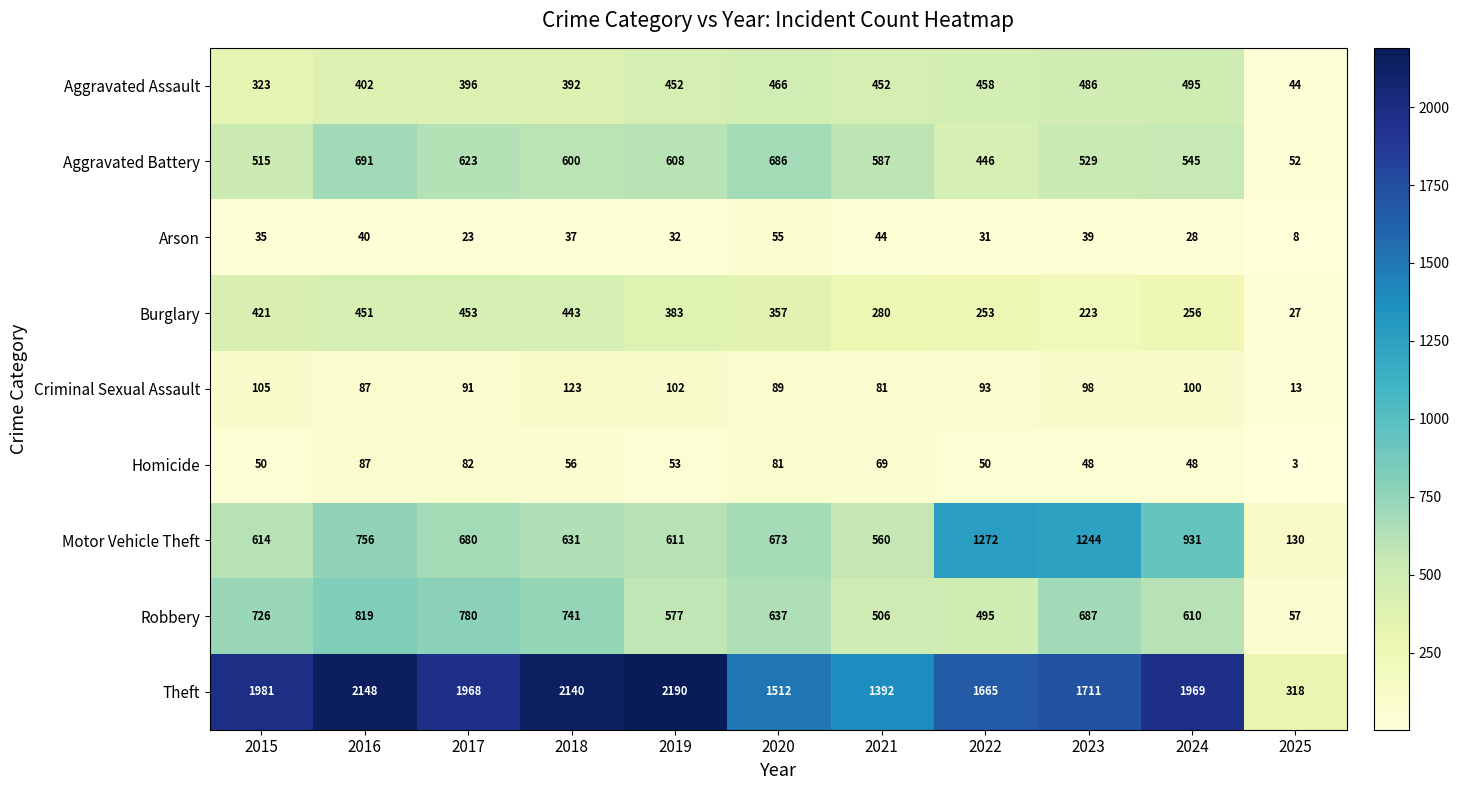

The value of Aggravated Battery at 2016 is 691. True or false?

True